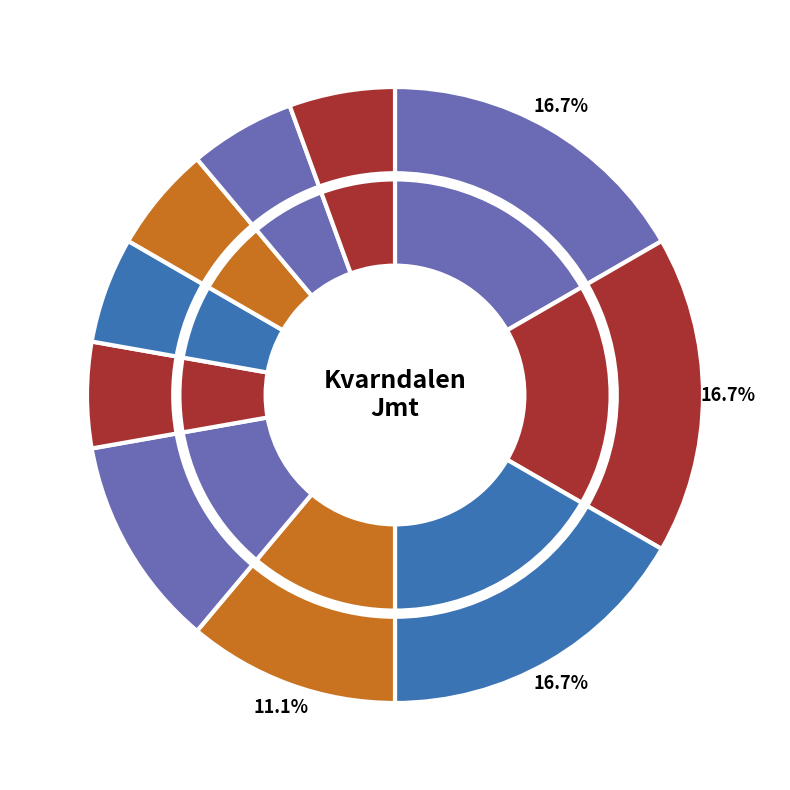

What is the smallest slice in the pie chart?

Granticka